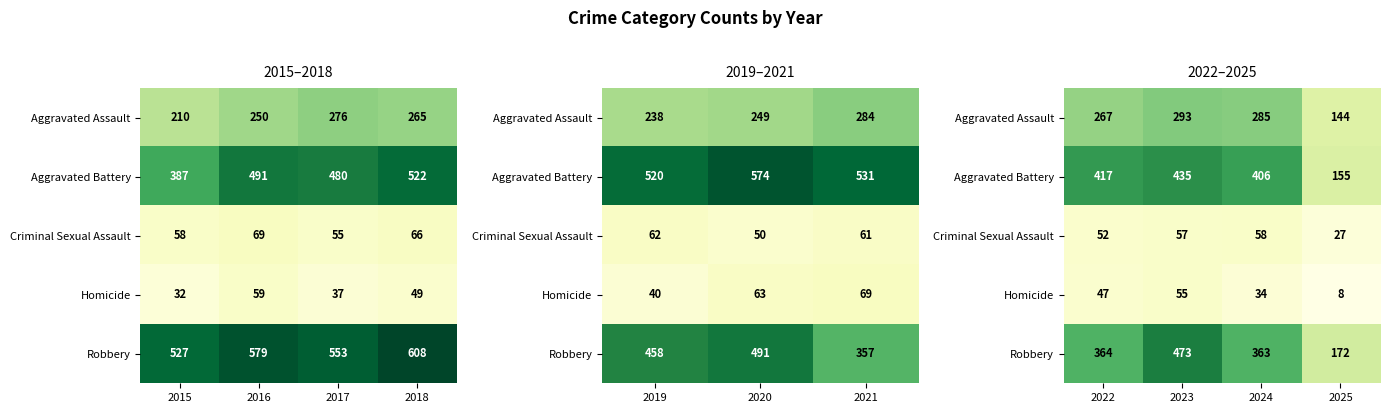

Is it true that Aggravated Assault equals 390 at 2023?

False